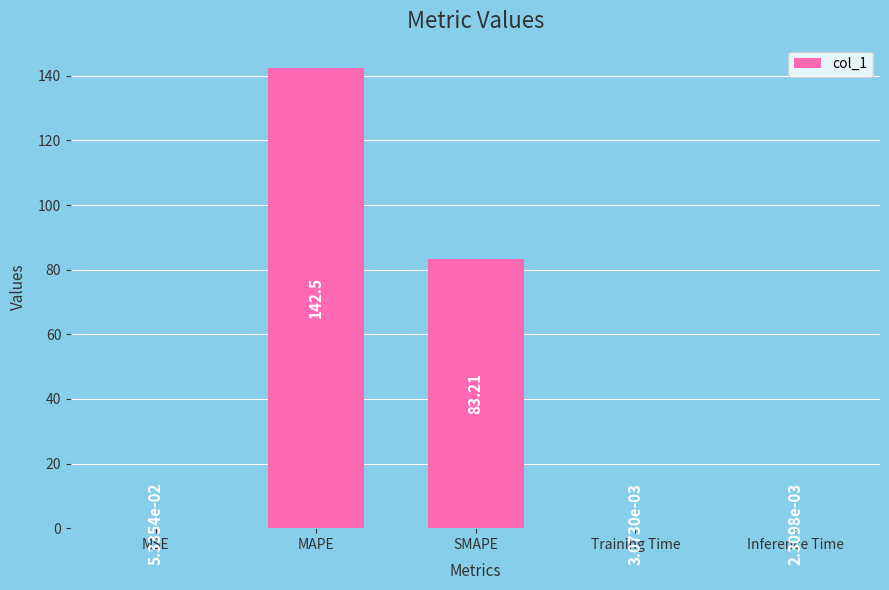

What is the sum of the values at Training Time and SMAPE?

83.2